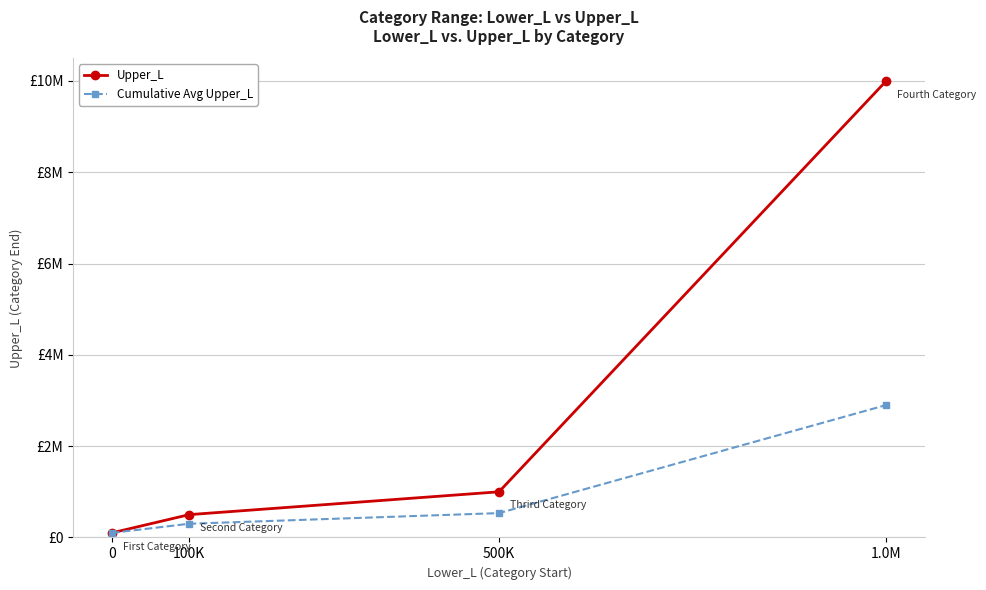

Read the Upper_L value at 0.

99999.0